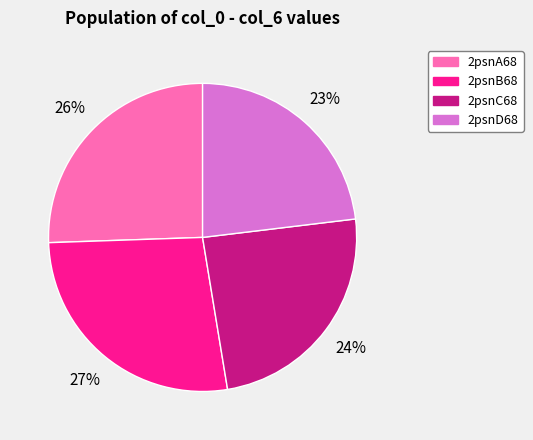

Which category has the biggest portion of the pie?

2psnB68